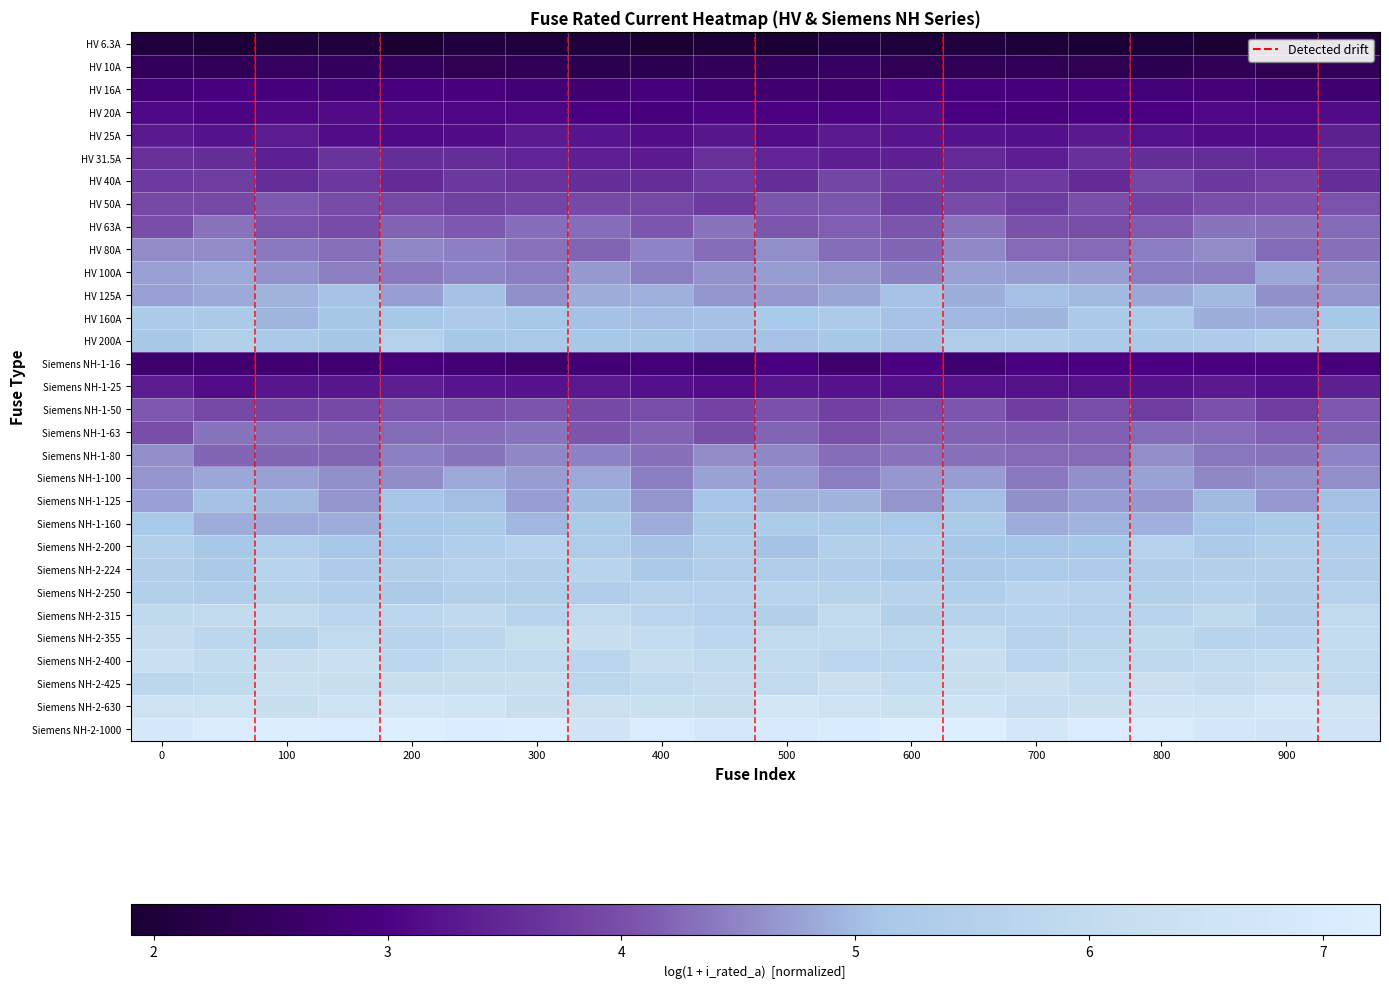

Count the number of categories in the chart.

20